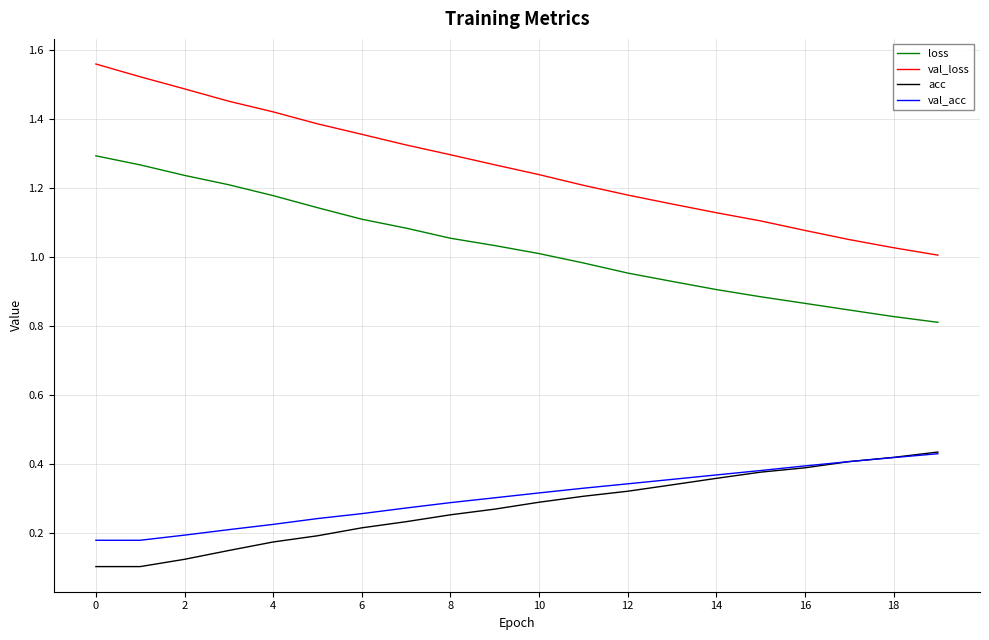

True or false: val_loss and loss intersect in this chart.

False